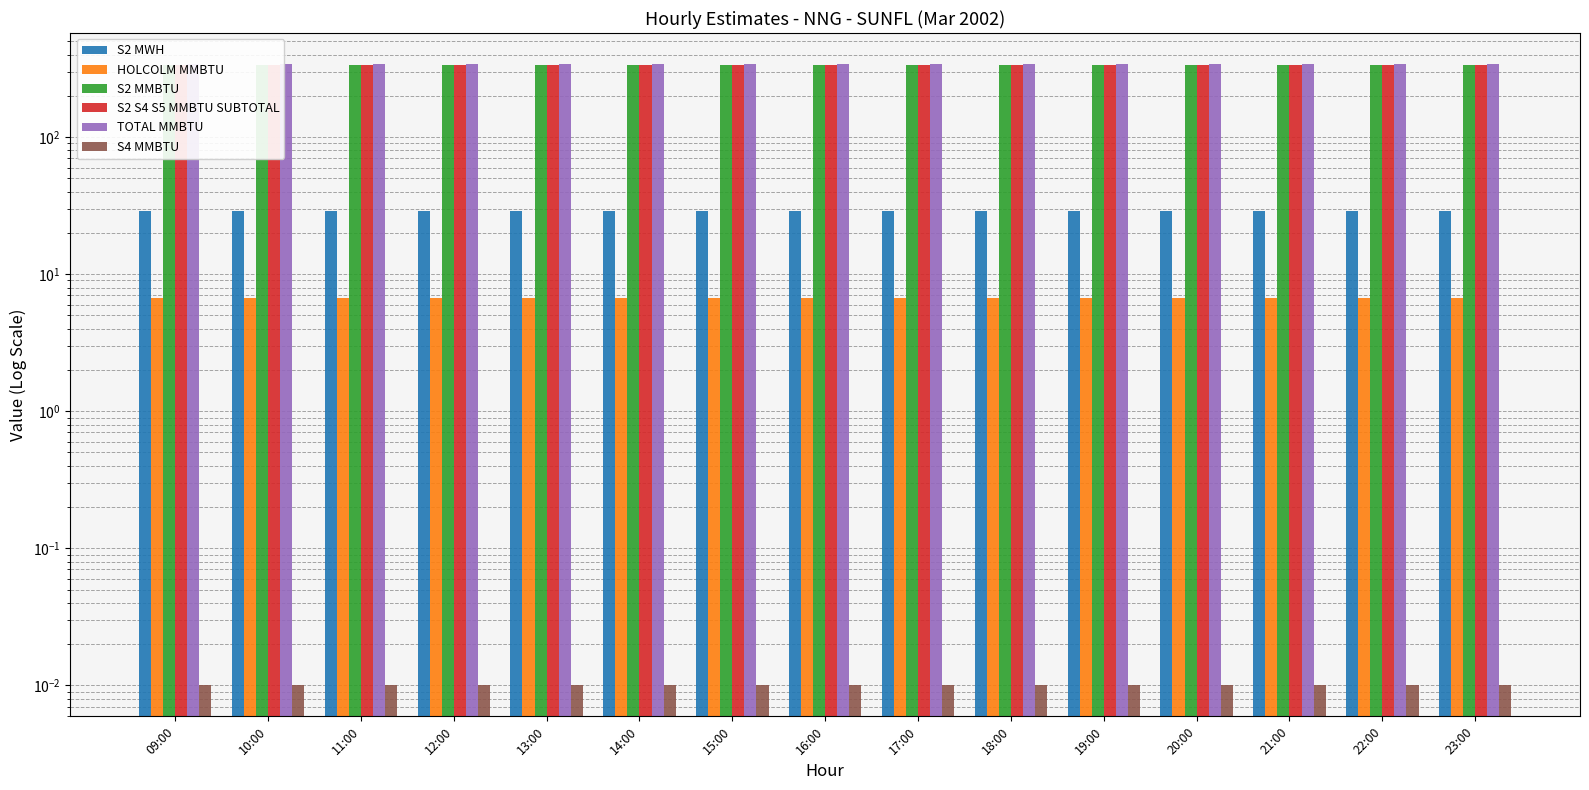

List the labels in order of TOTAL MMBTU value, largest first.

09:00, 10:00, 11:00, 12:00, 13:00, 14:00, 15:00, 16:00, 17:00, 18:00, 19:00, 20:00, 21:00, 22:00, 23:00